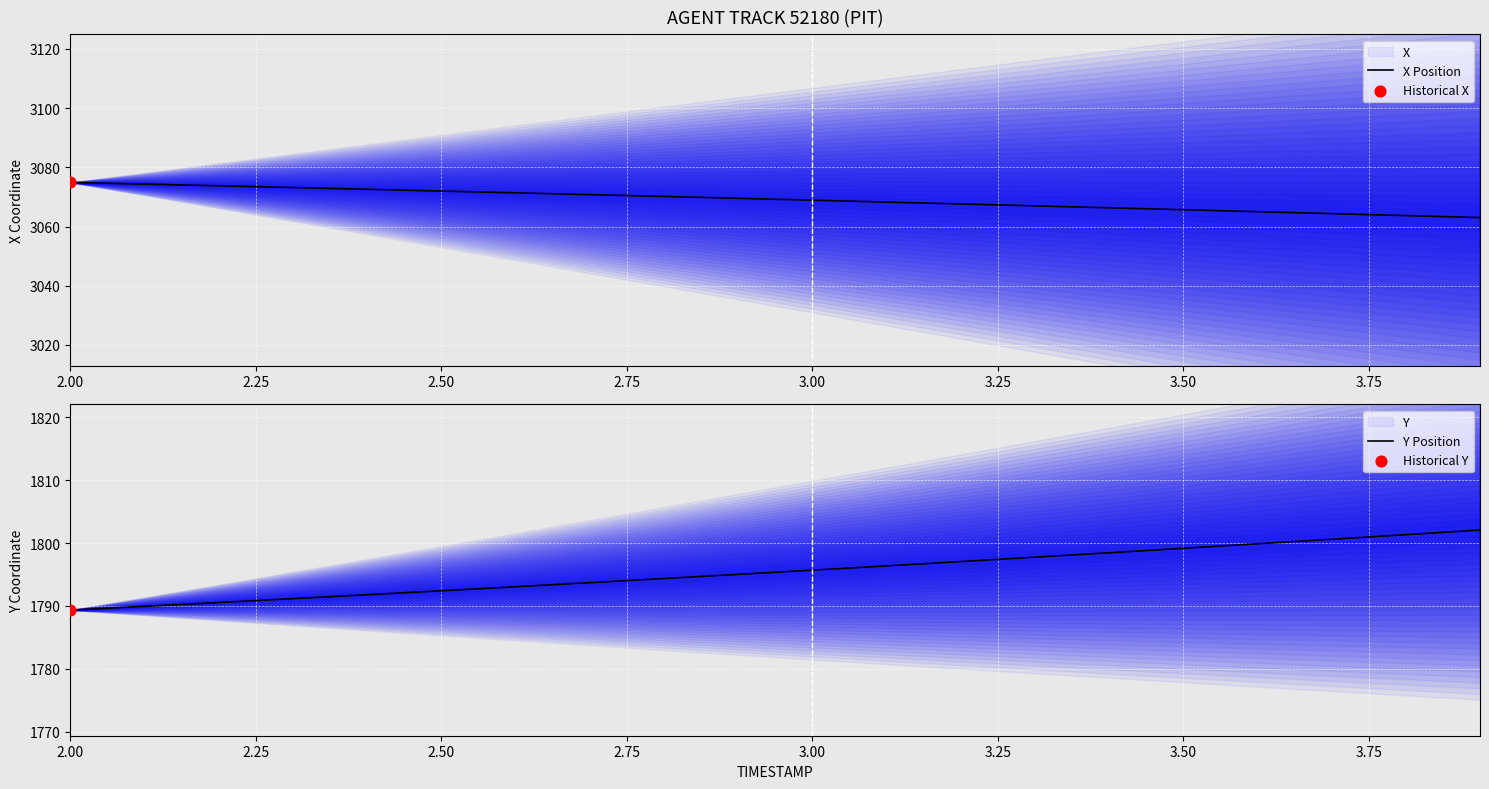

Which series has the widest spread of Y values?

Y Position